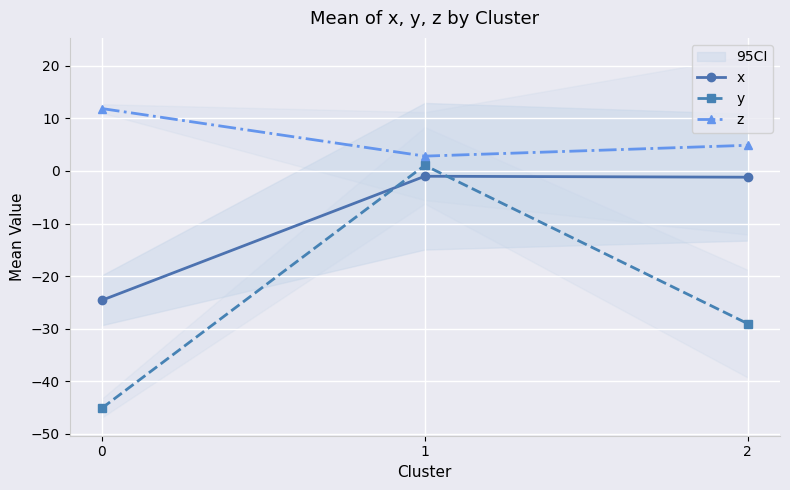

What are all the series names shown in the legend?

x, y, z